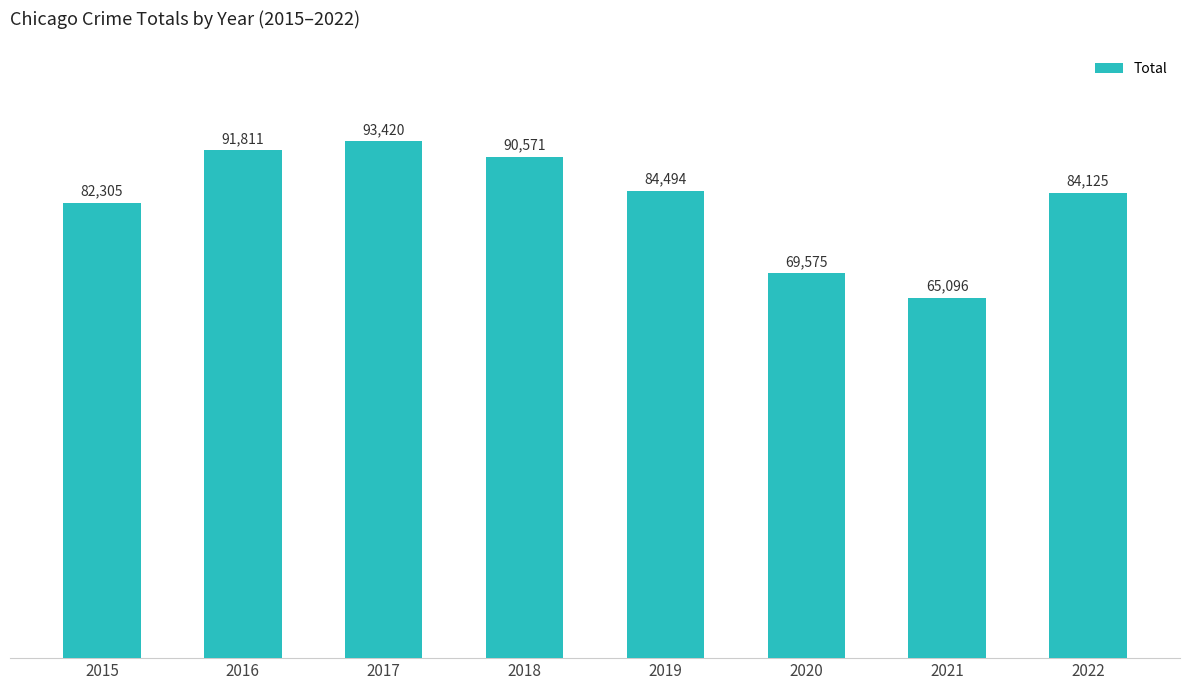

Reading right to left, transcribe all the data shown in this chart.

84125	65096	69575	84494	90571	93420	91811	82305